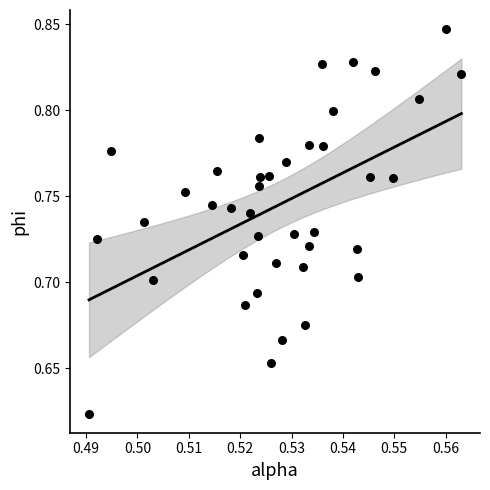

Count the number of points in this scatter plot.

40